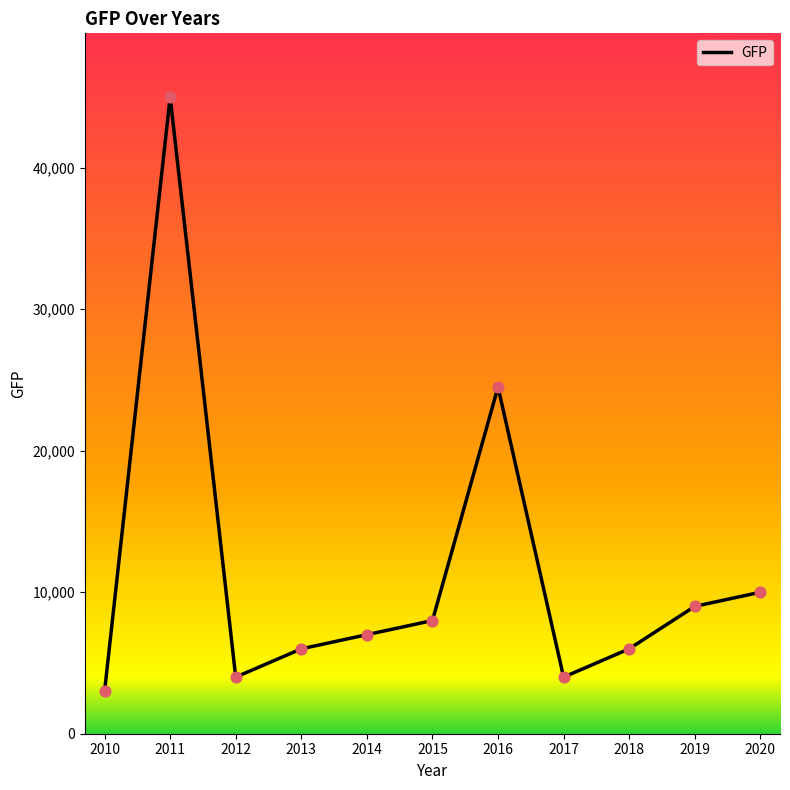

What is the ratio of the value at 2012 to the value at 2016?

0.2